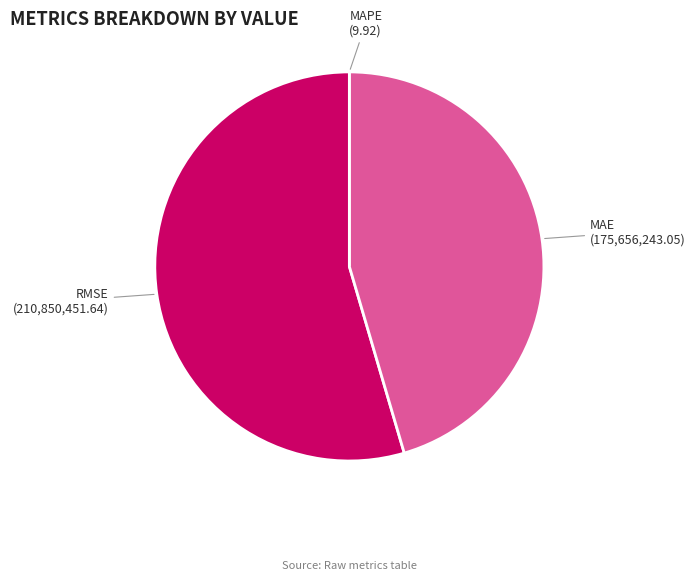

What is the largest slice in the pie chart?

RMSE (Root Mean Squared Error)